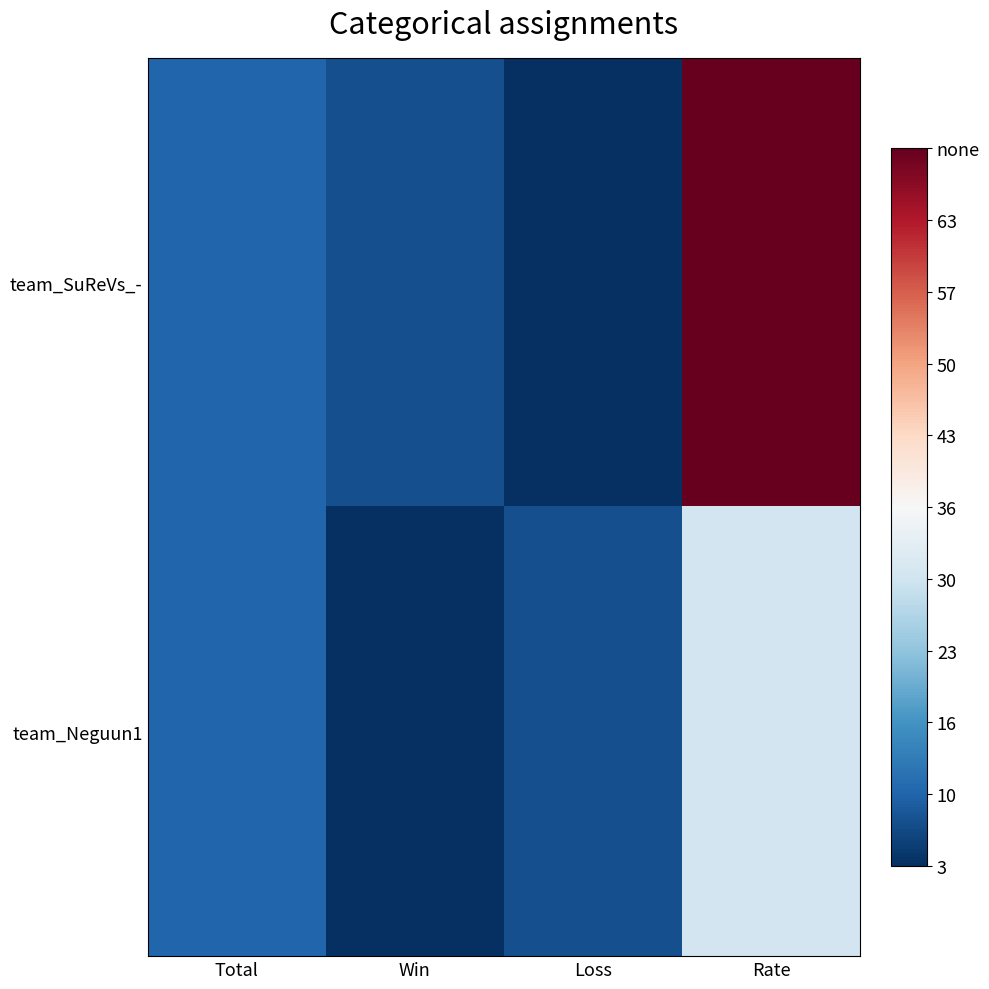

At which category does the chart reach its peak across all series?

Rate